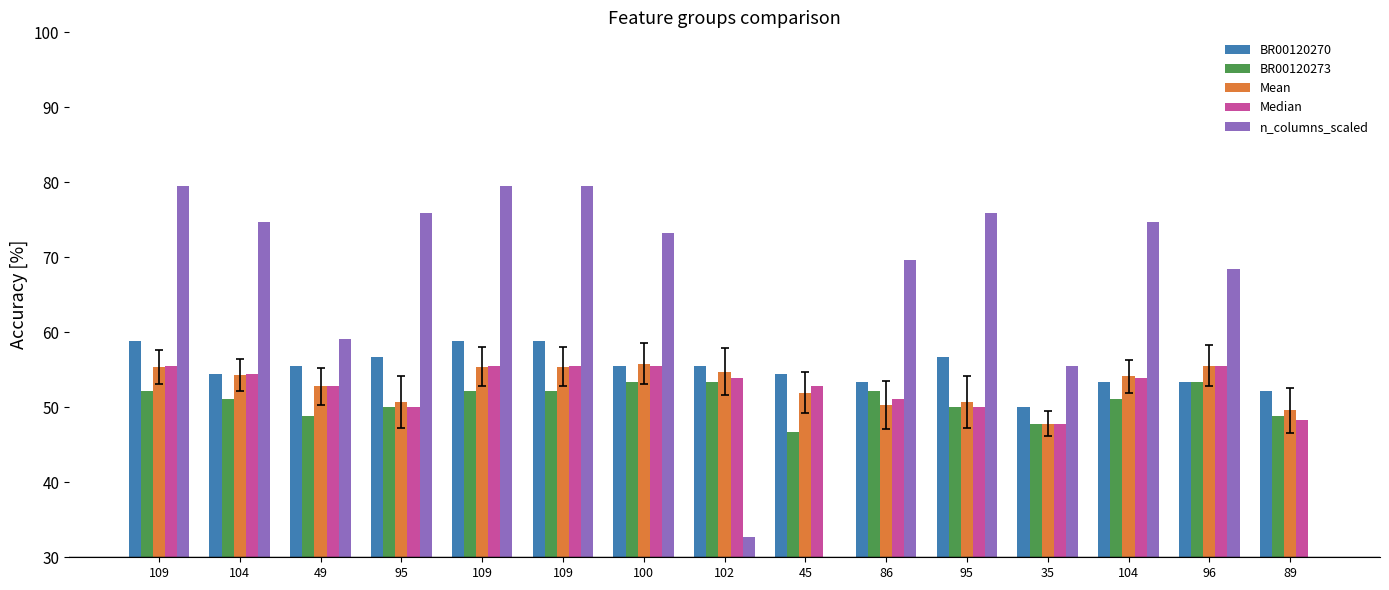

Where is n_columns_scaled nearest to the value 47?

35